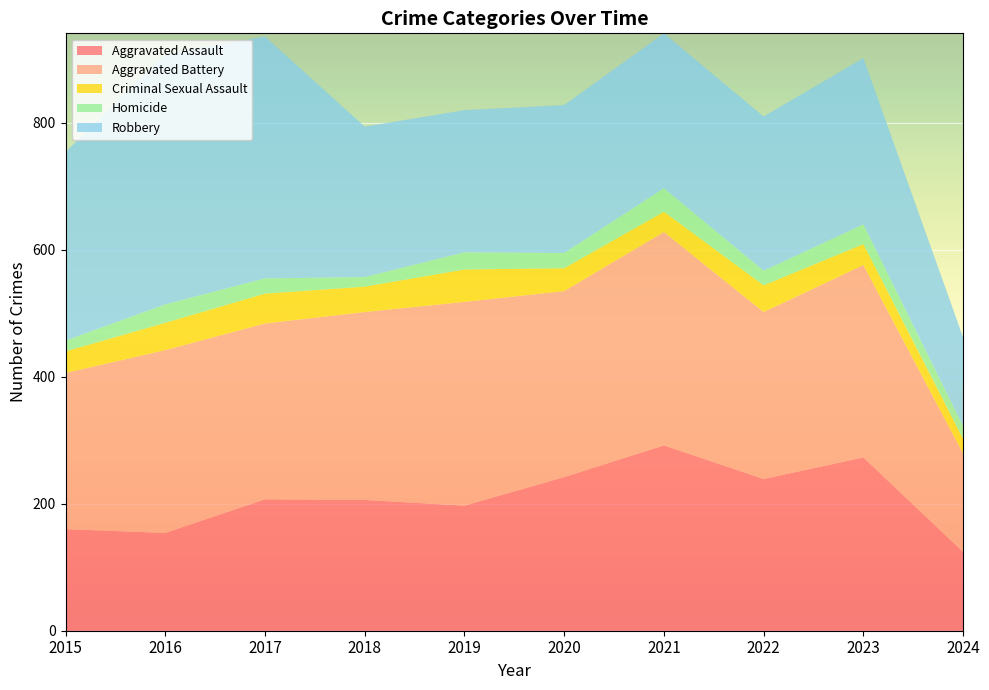

Reading right to left, transcribe all the data shown in this chart.

Aggravated Assault: 2024=124	2023=273	2022=239	2021=292	2020=242	2019=197	2018=206	2017=207	2016=154	2015=160
Aggravated Battery: 2024=155	2023=303	2022=263	2021=336	2020=293	2019=321	2018=296	2017=277	2016=288	2015=246
Criminal Sexual Assault: 2024=23	2023=33	2022=42	2021=32	2020=36	2019=51	2018=40	2017=47	2016=43	2015=34
Homicide: 2024=20	2023=31	2022=23	2021=37	2020=24	2019=27	2018=15	2017=24	2016=29	2015=17
Robbery: 2024=140	2023=262	2022=243	2021=244	2020=233	2019=224	2018=237	2017=381	2016=394	2015=297